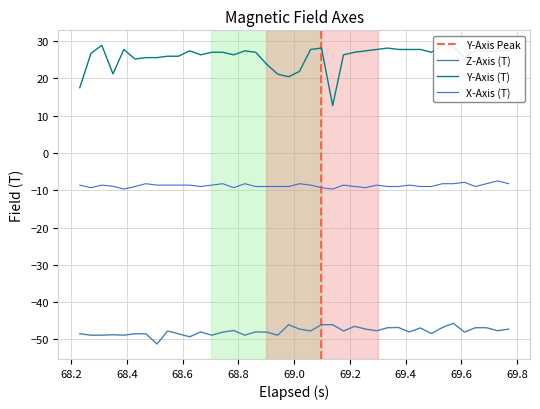

True or false: X-Axis (T) and Z-Axis (T) intersect in this chart.

False